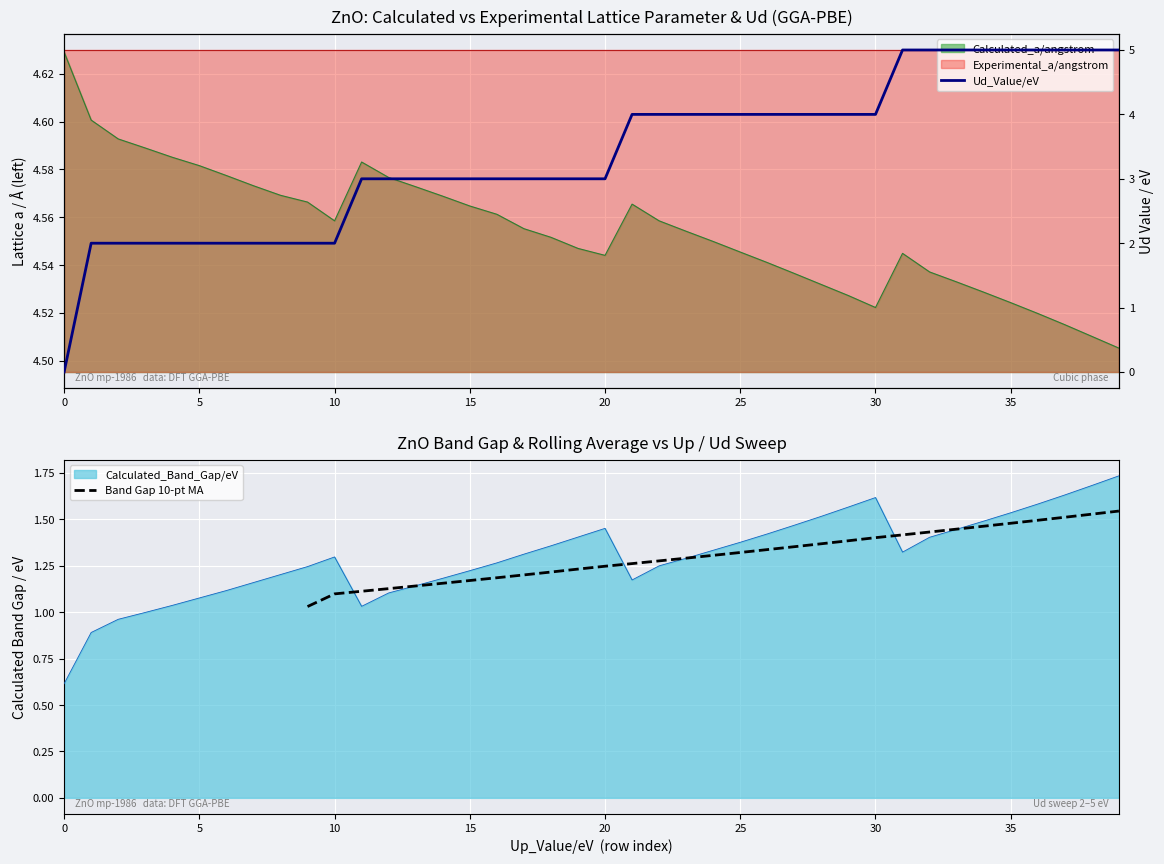

Which series has the largest range (max minus min)?

Ud_Value/eV